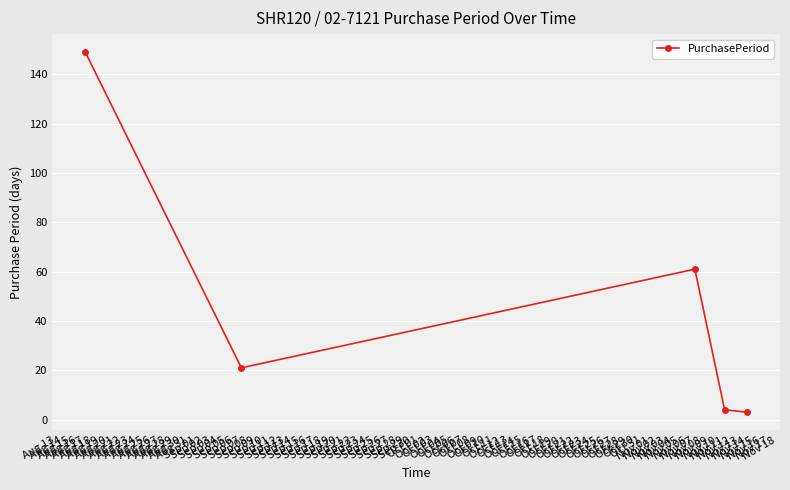

How many interior local peaks (higher than both neighbors) does the data have?

1